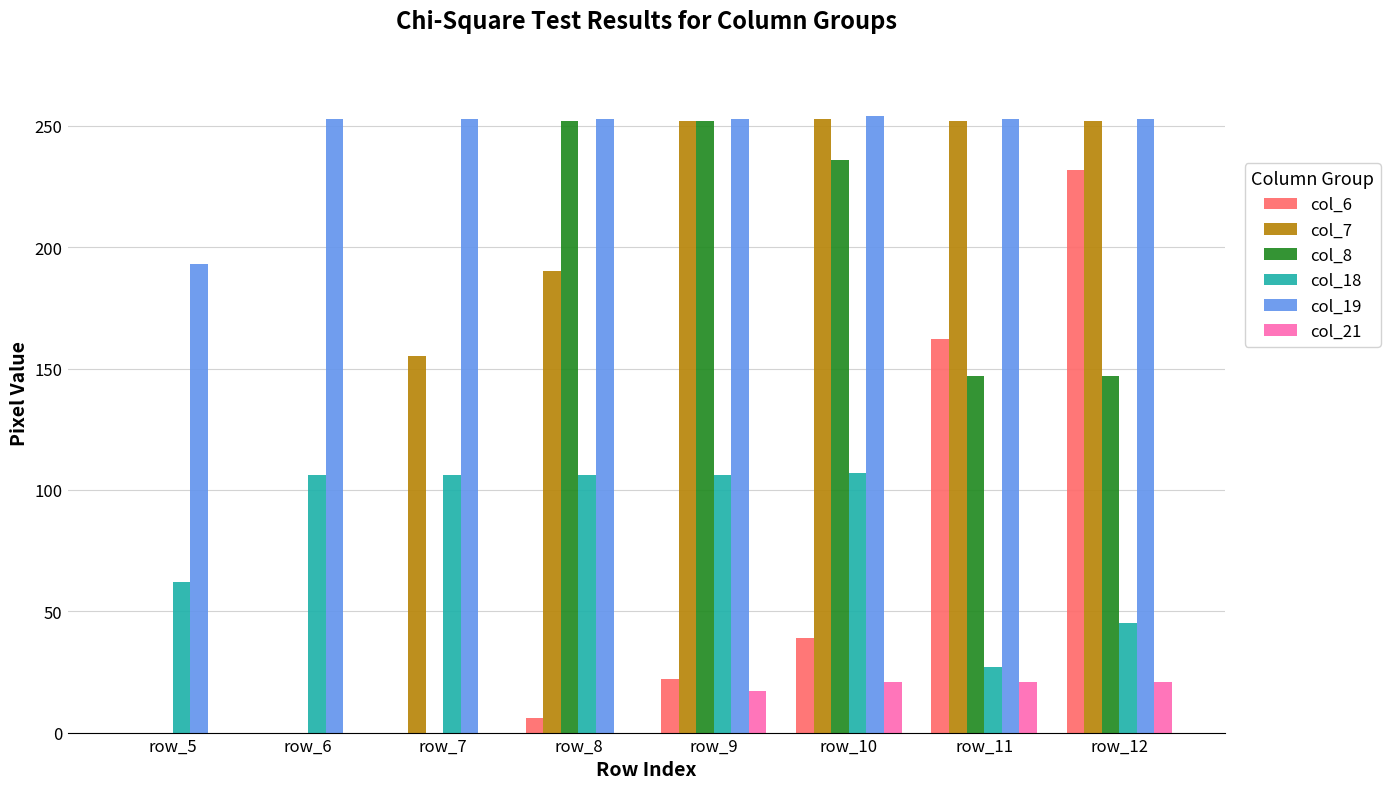

Between row_8 and row_12, which series saw the biggest shift?

col_6